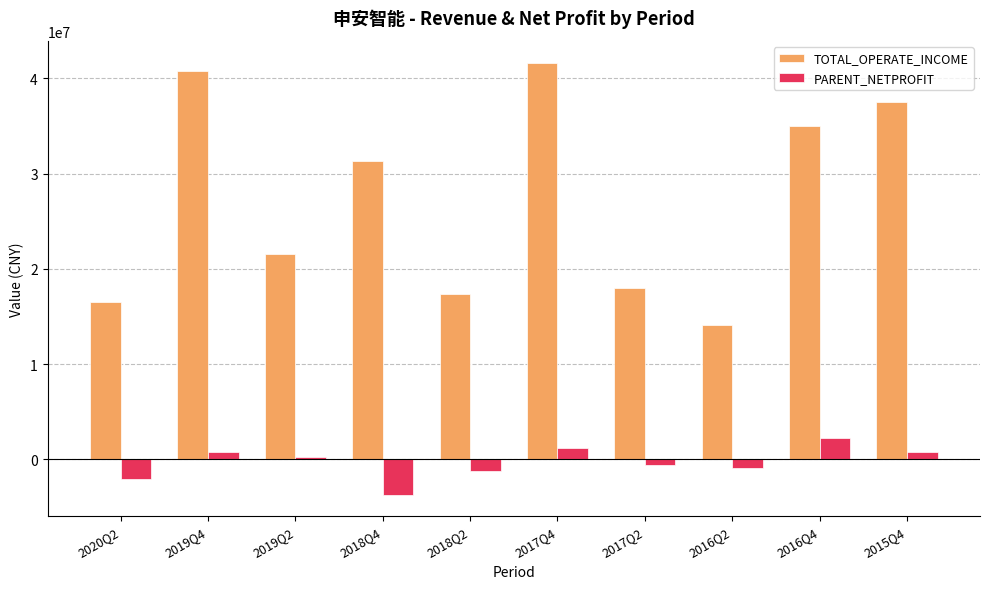

Rank the series by their average value, from lowest to highest.

PARENT_NETPROFIT, TOTAL_OPERATE_INCOME